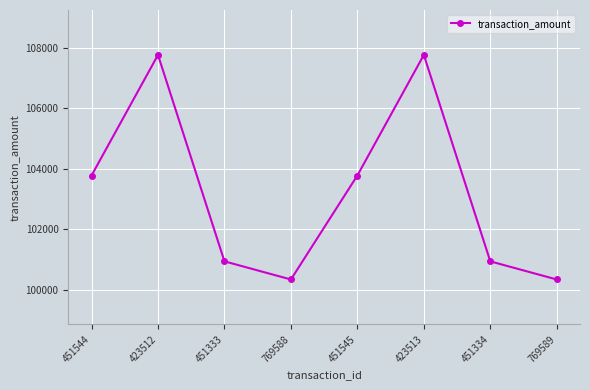

Reading left to right, what are all the values shown in this chart?

451544=103776.1	423512=107765.3	451333=100936.2	769588=100336.1	451545=103776.1	423513=107765.3	451334=100936.2	769589=100336.1